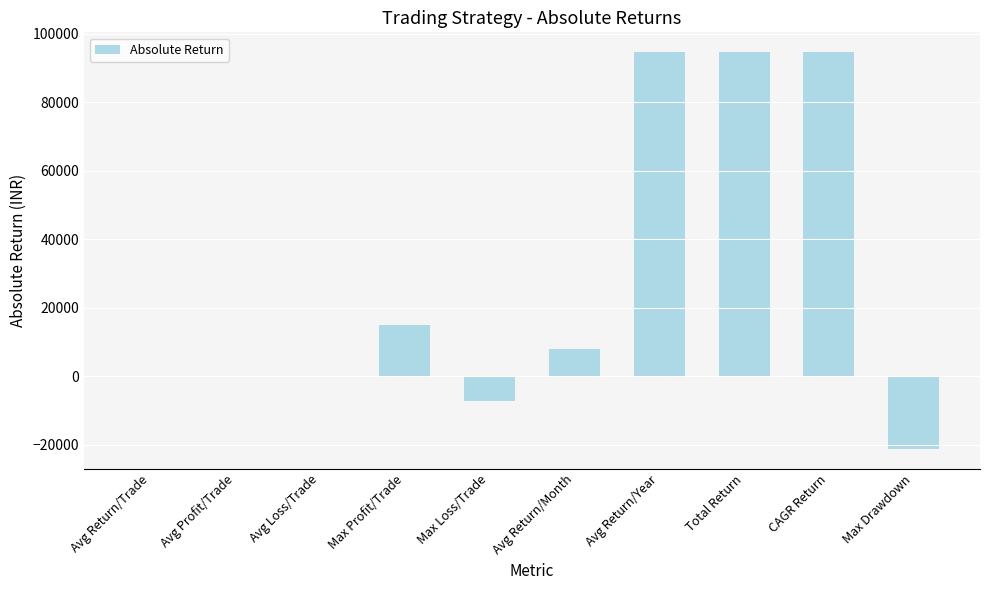

At which label is the value closest to 36785?

Max Profit/Trade